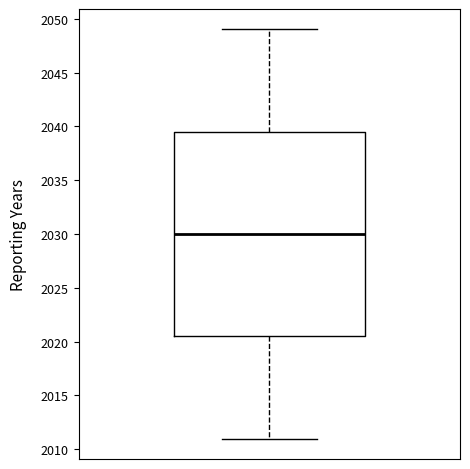

Read this box plot against the y-axis: the position of the median line, the range covered by the box, and the ends of both whiskers. The values are not printed on the chart, so give them approximately, as read against the axis.

median 2030.0, box 2020.5 to 2039.5, whiskers 2011.0 to 2049.0